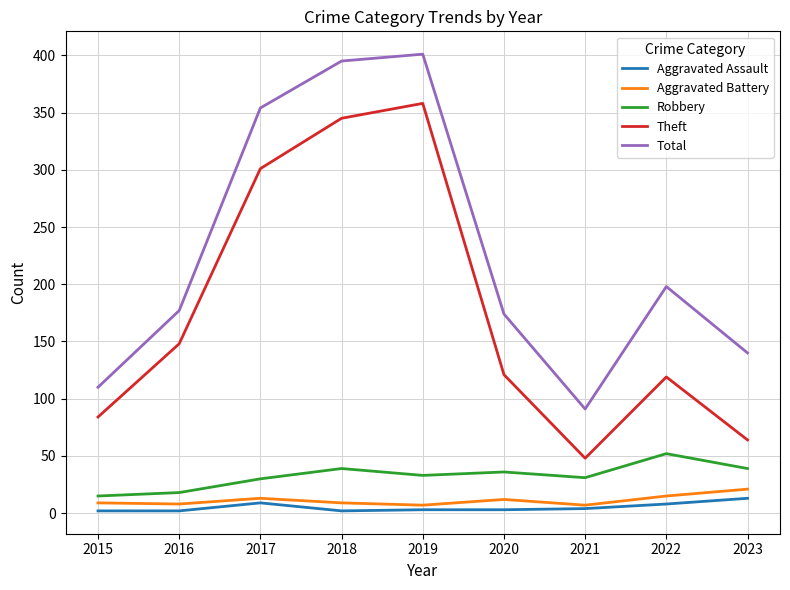

At which label does Total reach its minimum?

2021